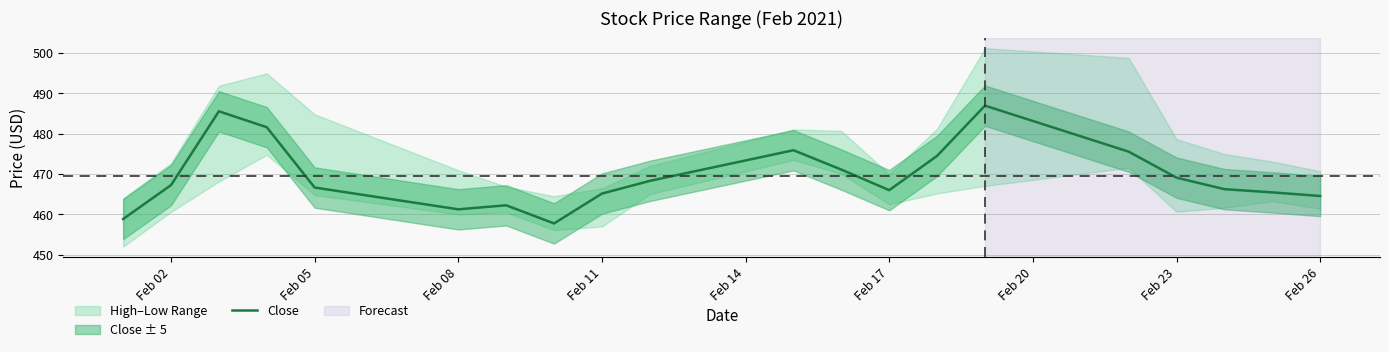

Is it true that Close equals 466.6 at Feb 05?

True